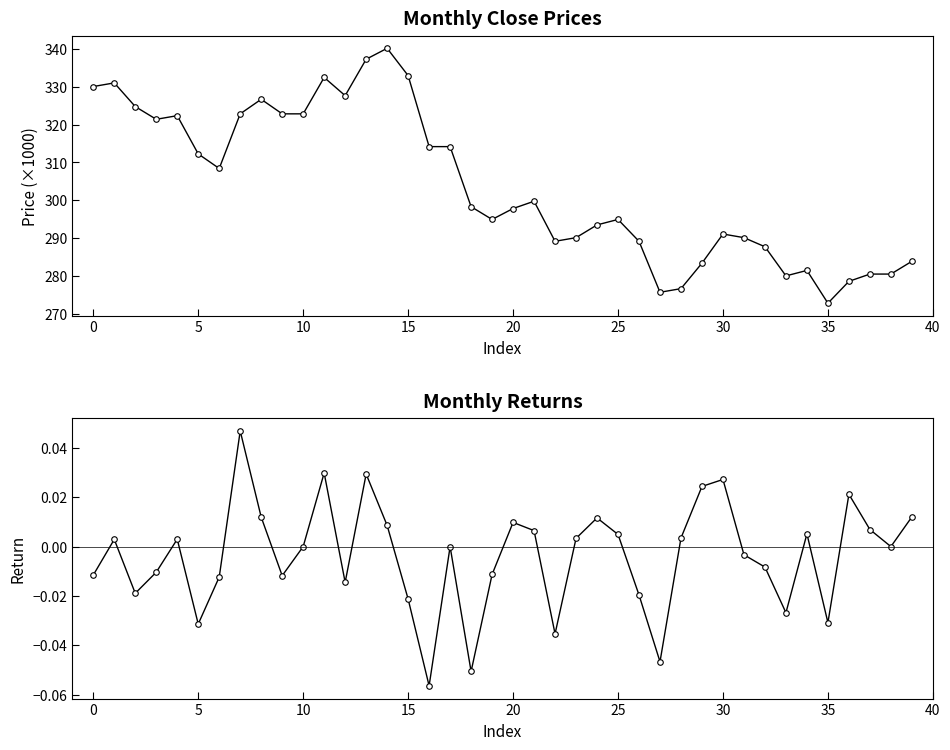

Which series has the largest total across all categories?

Close